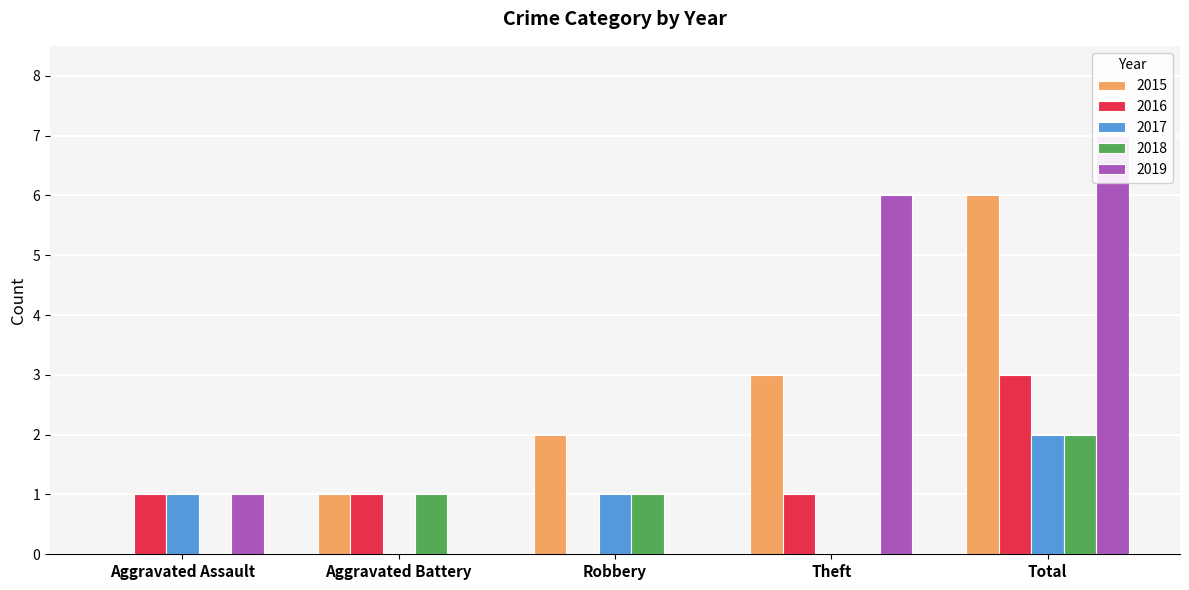

Which series has the largest total across all categories?

2019